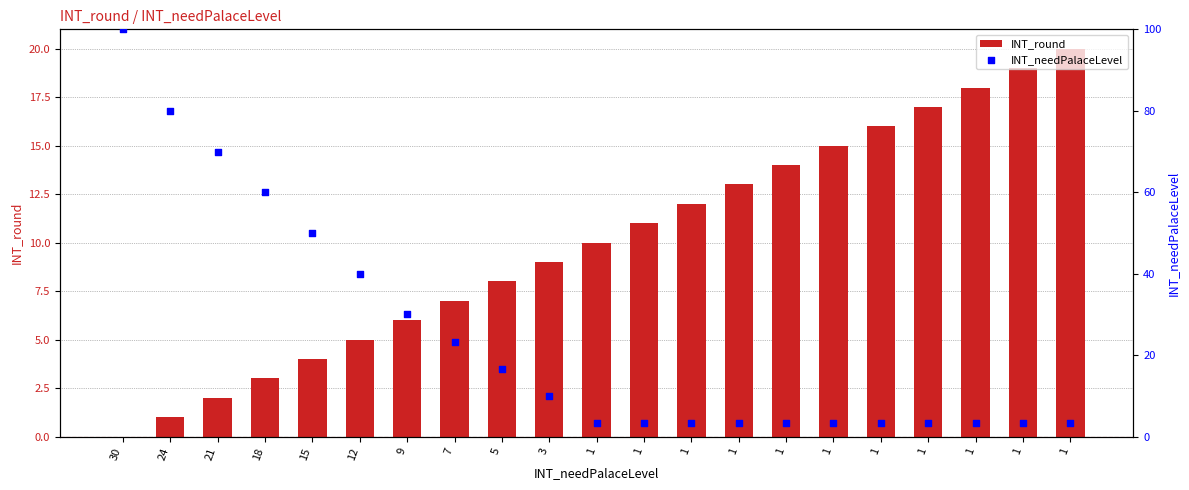

Which series has the largest total across all categories?

INT_needPalaceLevel